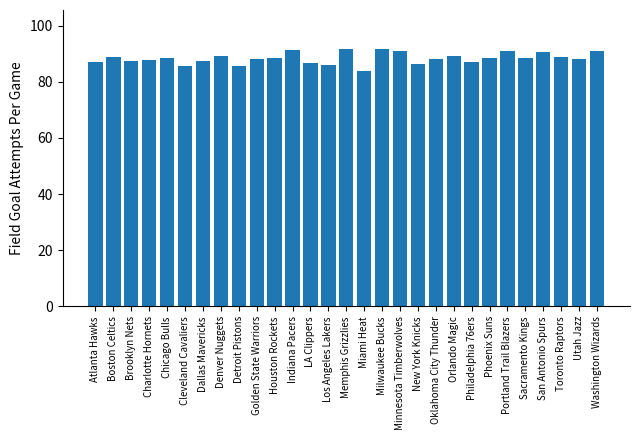

What is the greatest value displayed?

91.8